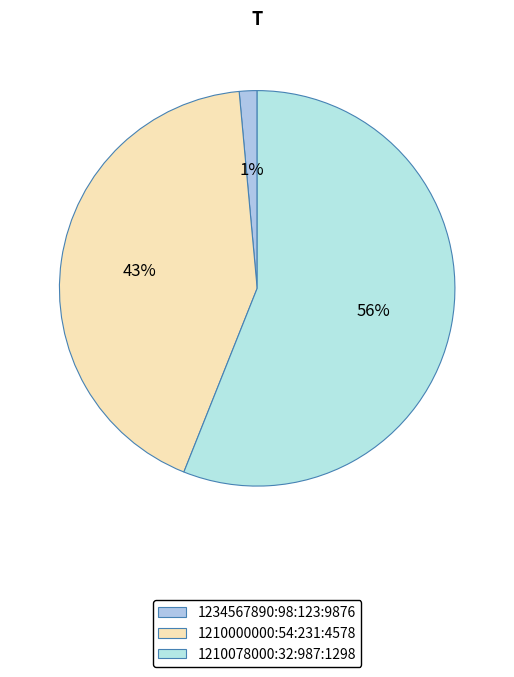

What percentage is the 1234567890:98:123:9876 slice, to the nearest percent?

1%